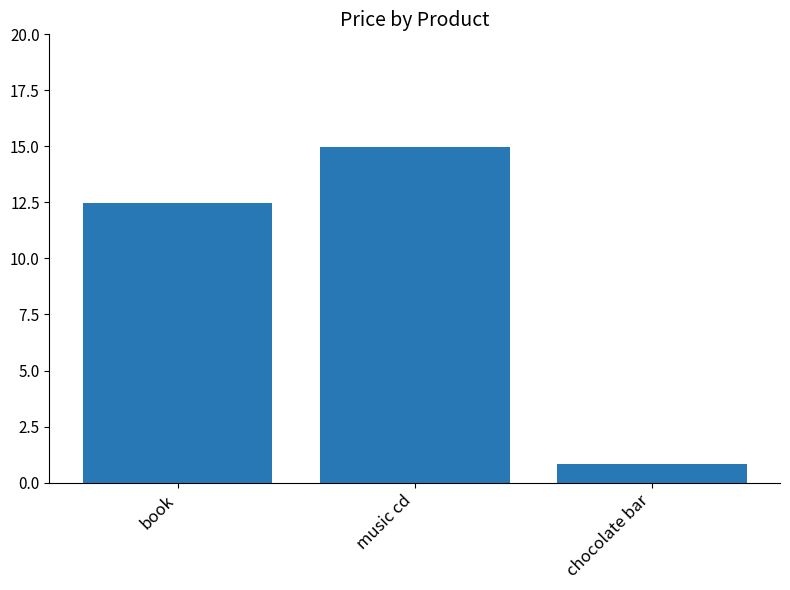

Rank the categories by value from lowest to highest.

chocolate bar, book, music cd